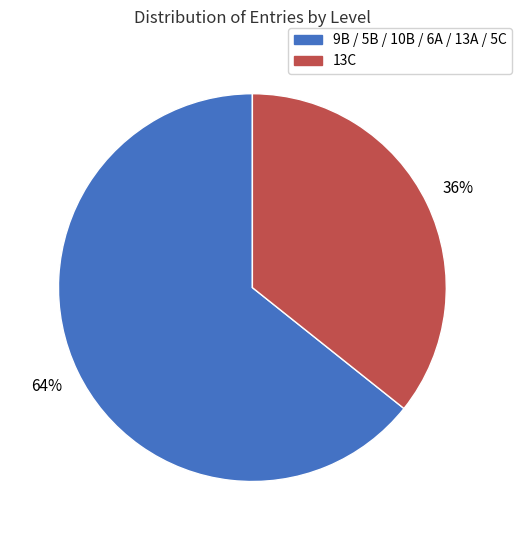

Which category accounts for the majority?

9B / 5B / 10B / 6A / 13A / 5C